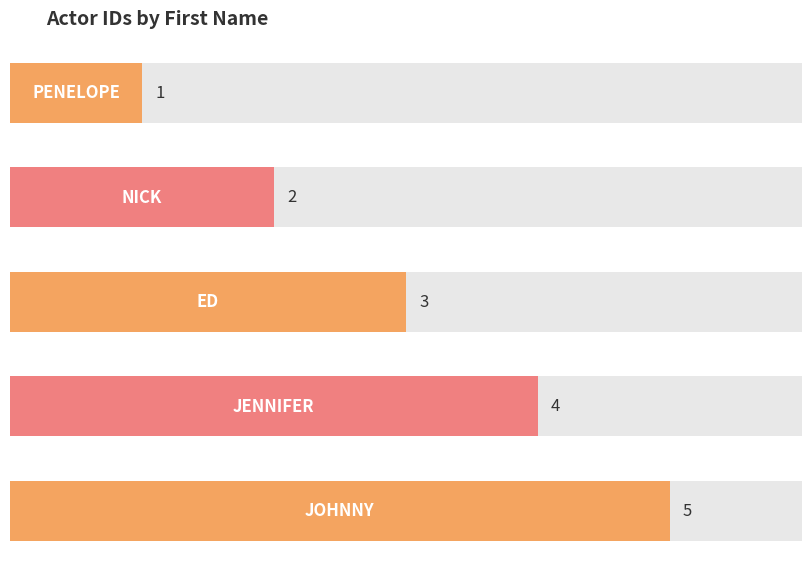

What is the maximum value shown in the chart?

5